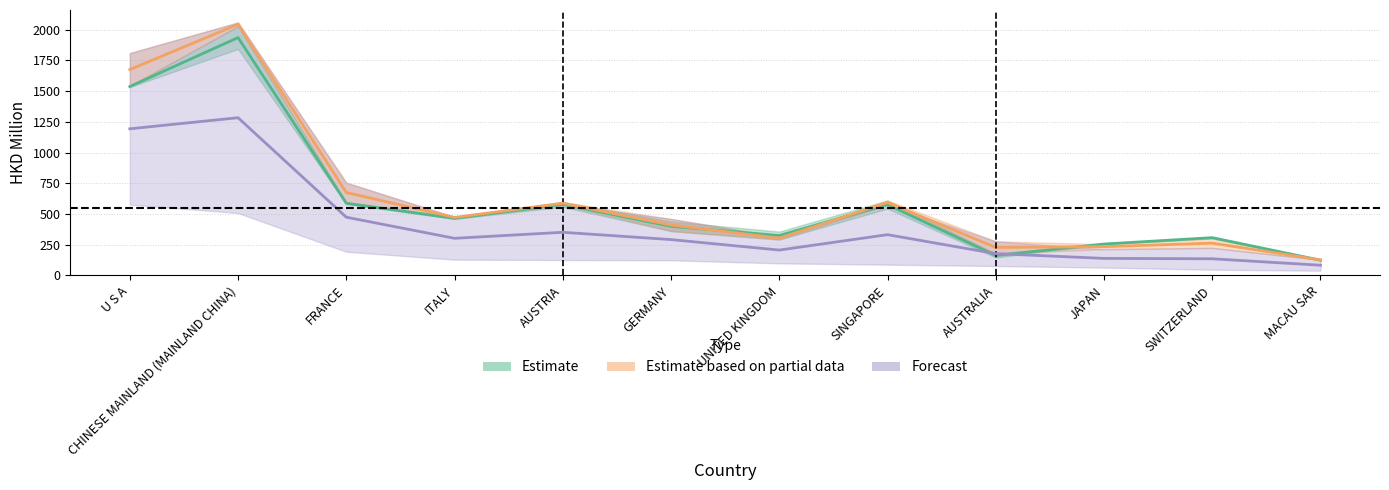

Reading left to right, list all the values displayed in this chart.

Estimate: 1537.0	1935.4	587.1	464.0	577.5	399.3	324.2	576.6	161.3	255.1	306.9	123.4
Estimate based on partial data: 1675.4	2043.4	674.1	471.9	587.0	410.0	302.9	592.6	227.3	233.4	262.4	126.2
Forecast: 1193.1	1283.2	473.4	301.7	350.6	291.2	206.0	331.3	176.8	138.1	134.9	82.4